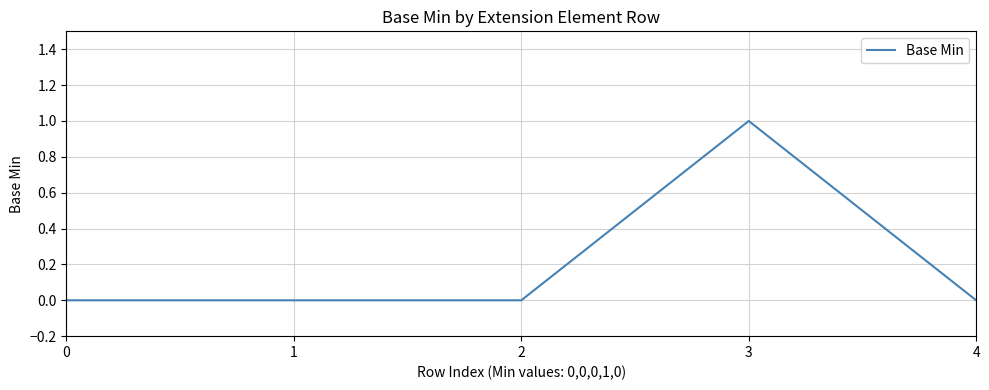

How many lines are shown in the chart?

1